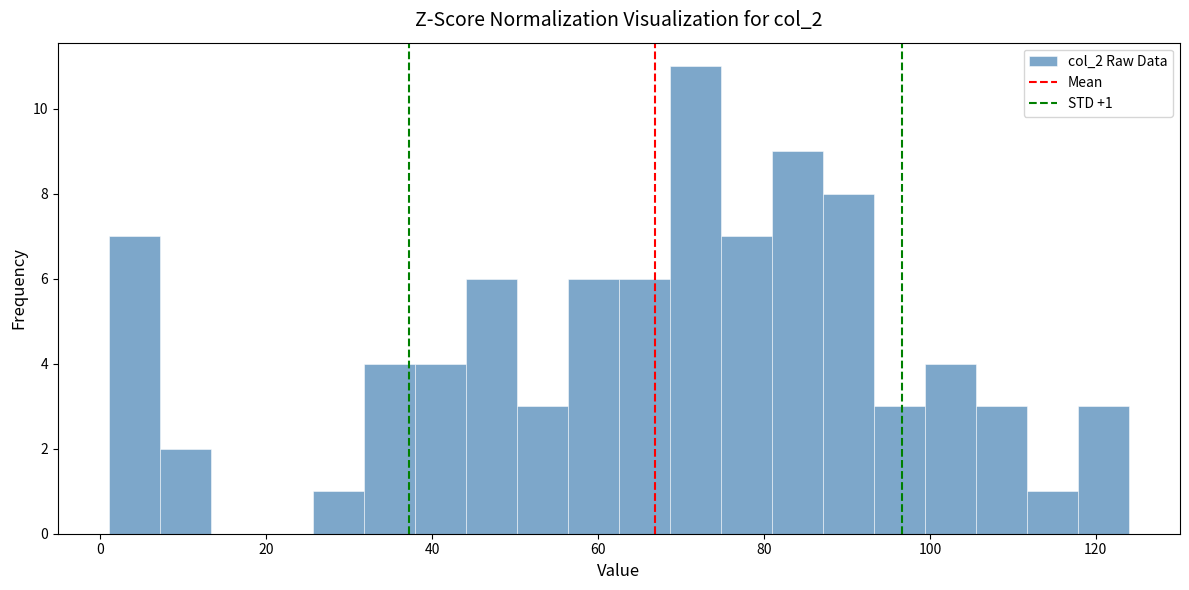

Around what value on the x-axis is the tallest bar? Give the approximate position of its centre, as read against the axis.

72